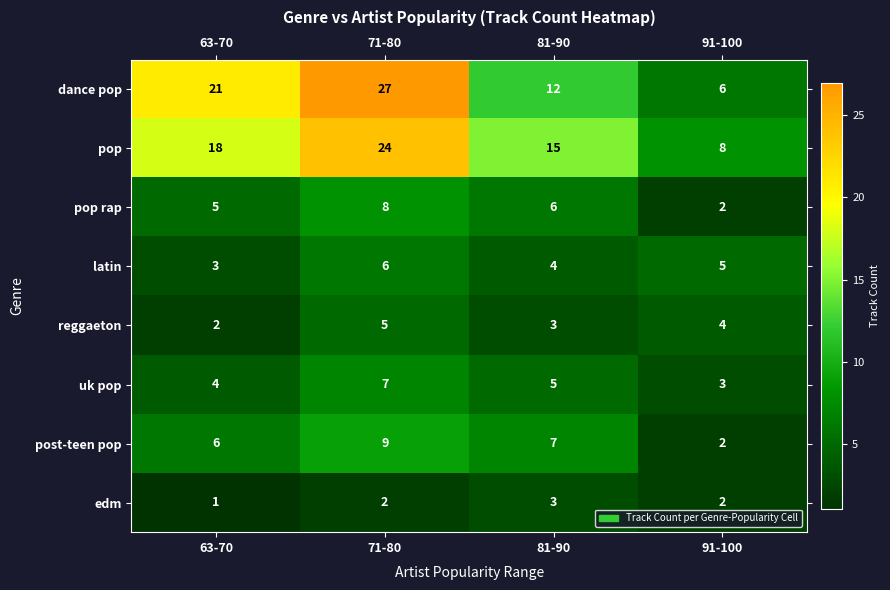

What is the sum of the uk pop values at 91-100 and 81-90?

8